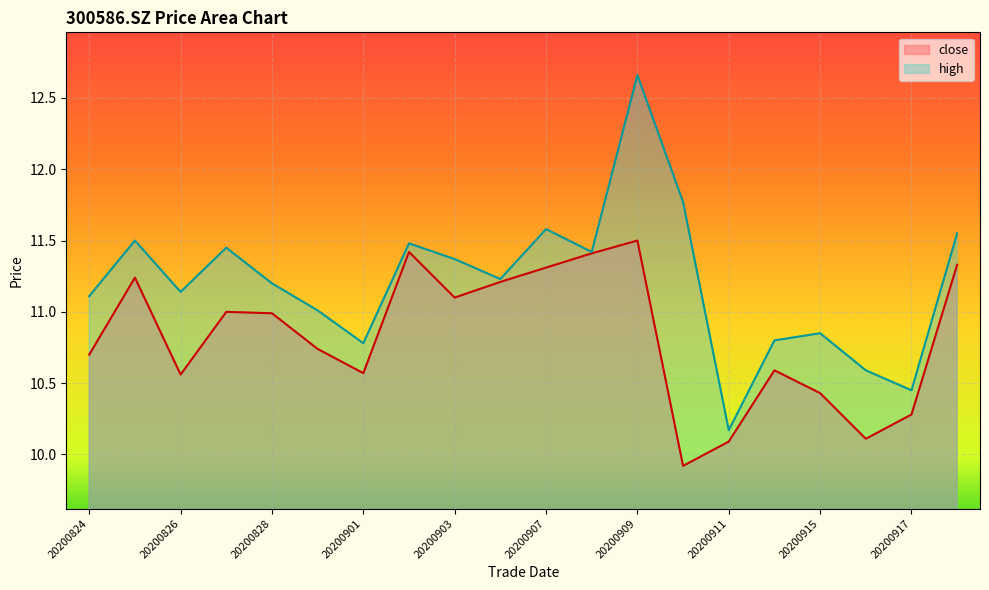

How many categories are shown in the chart?

20